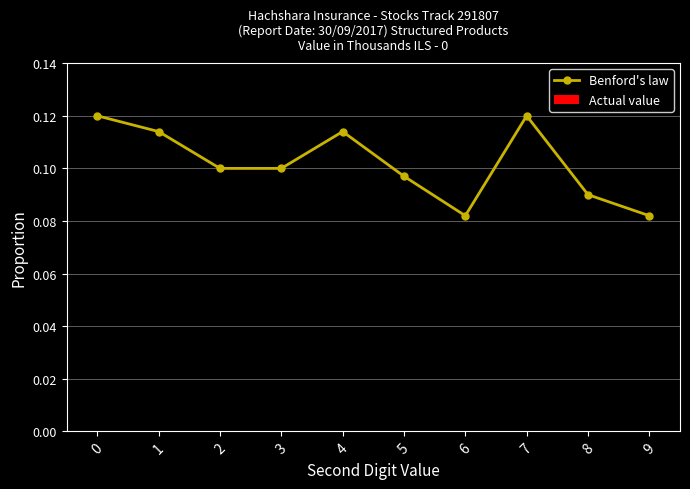

Count the values in the range 0 to 1.

10